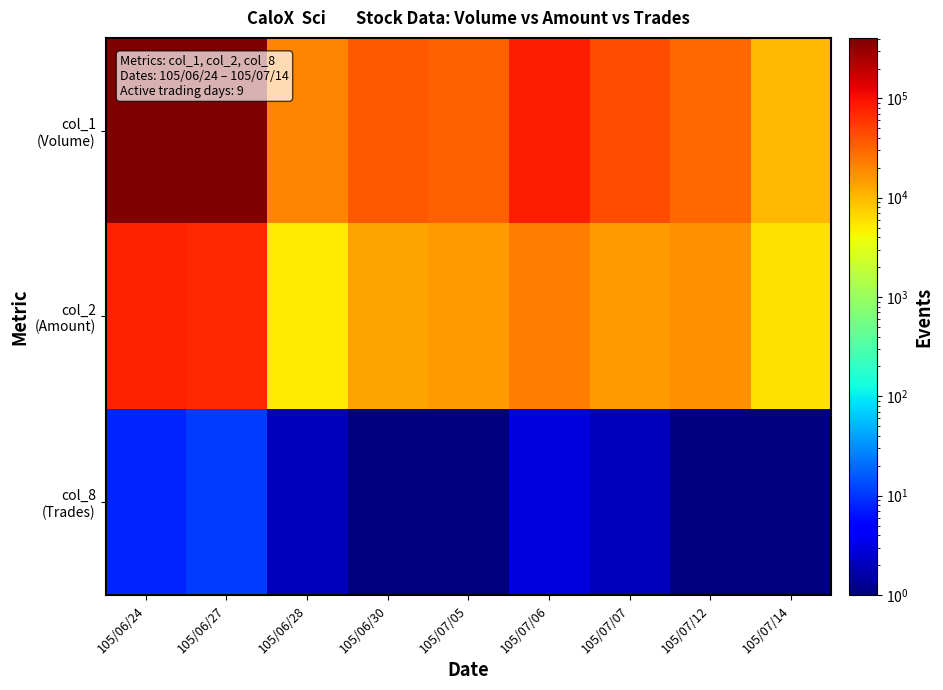

Between 105/06/24 and 105/07/06, which series saw the biggest shift?

col_1 (Volume)